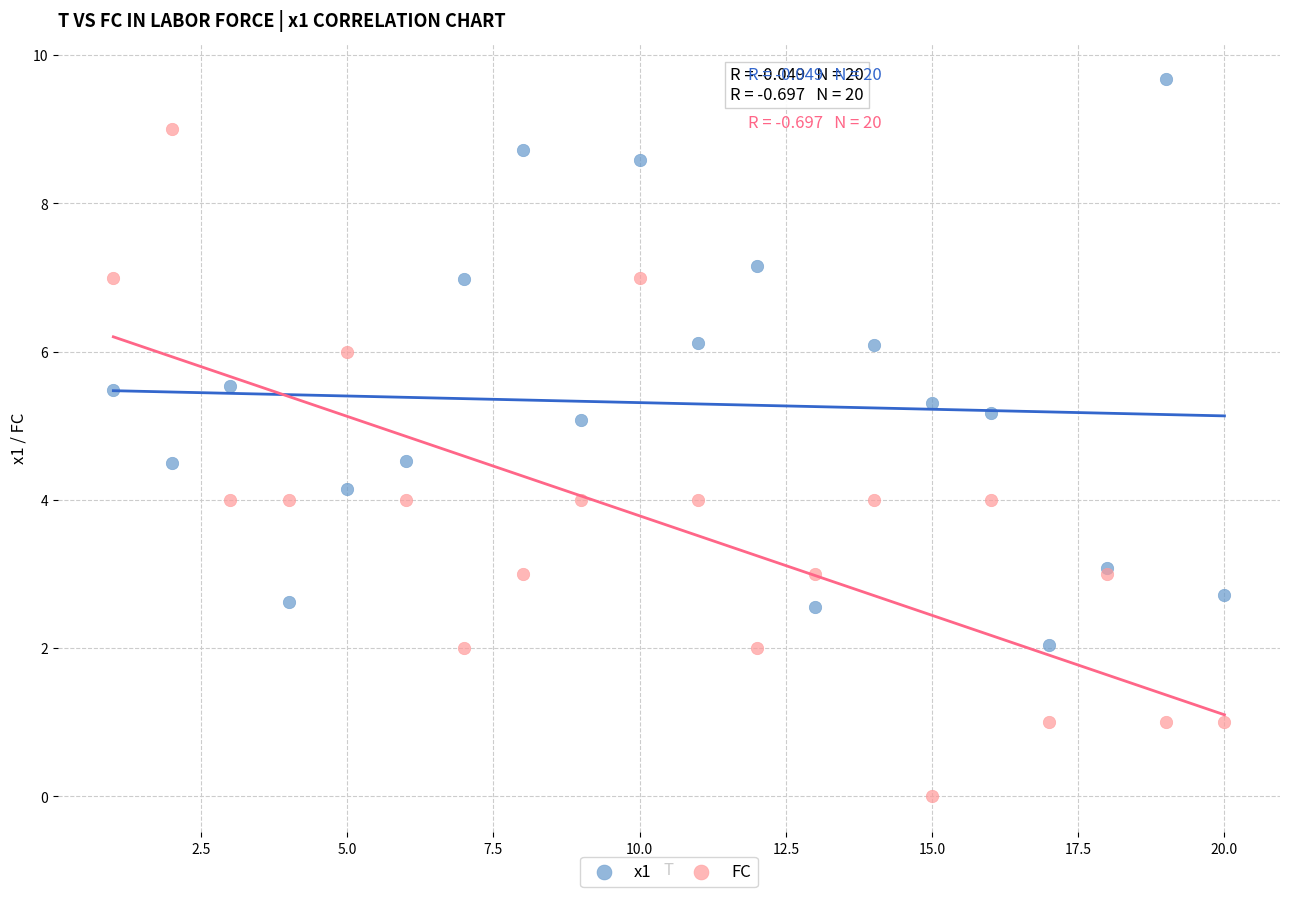

Which series contains the highest Y value?

x1